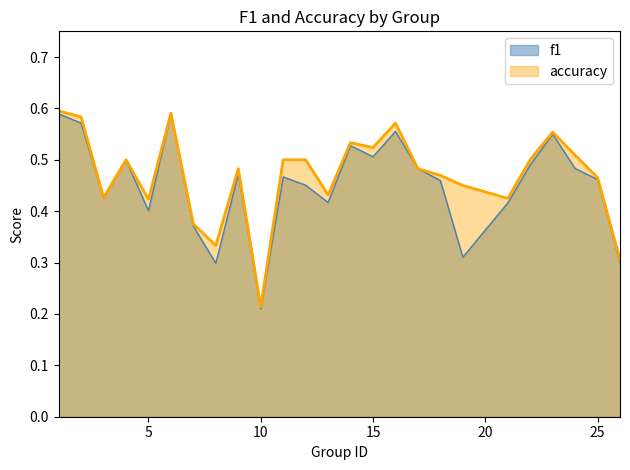

At which category is the sum across all series the highest?

1